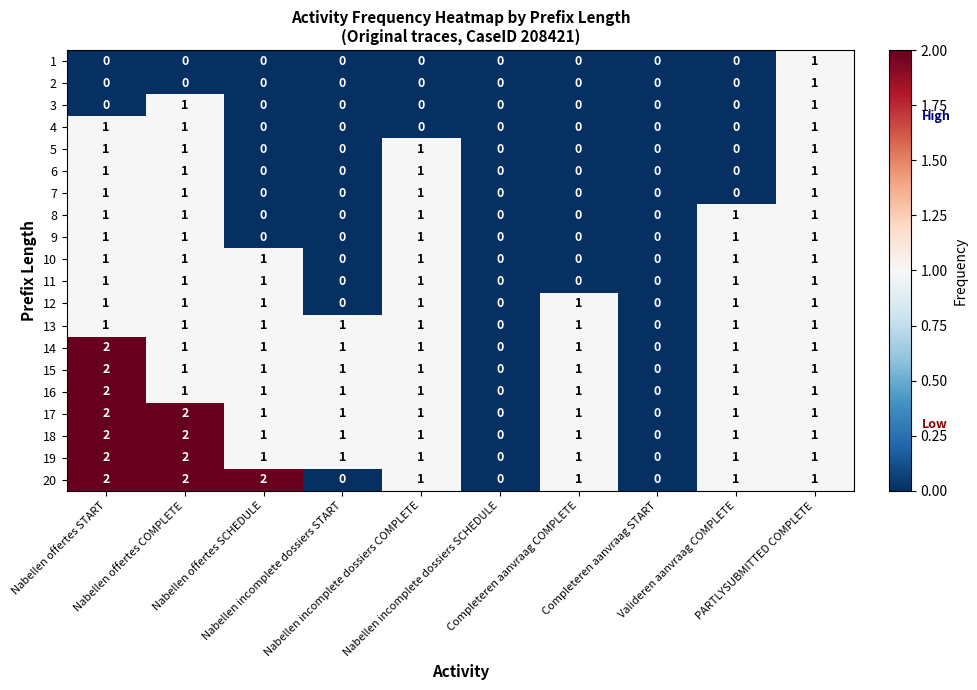

What is the sum of all 10 values?

6